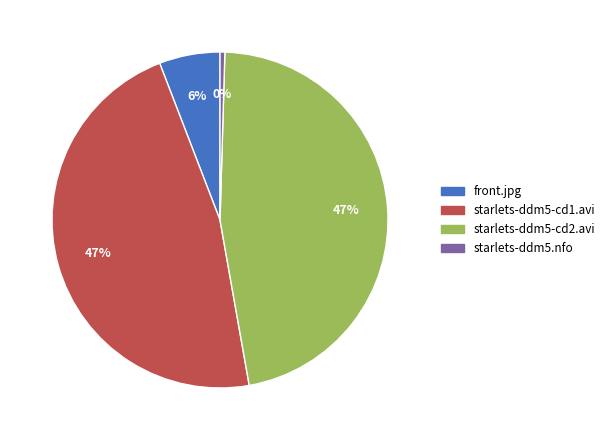

How many segments does this pie chart have?

4